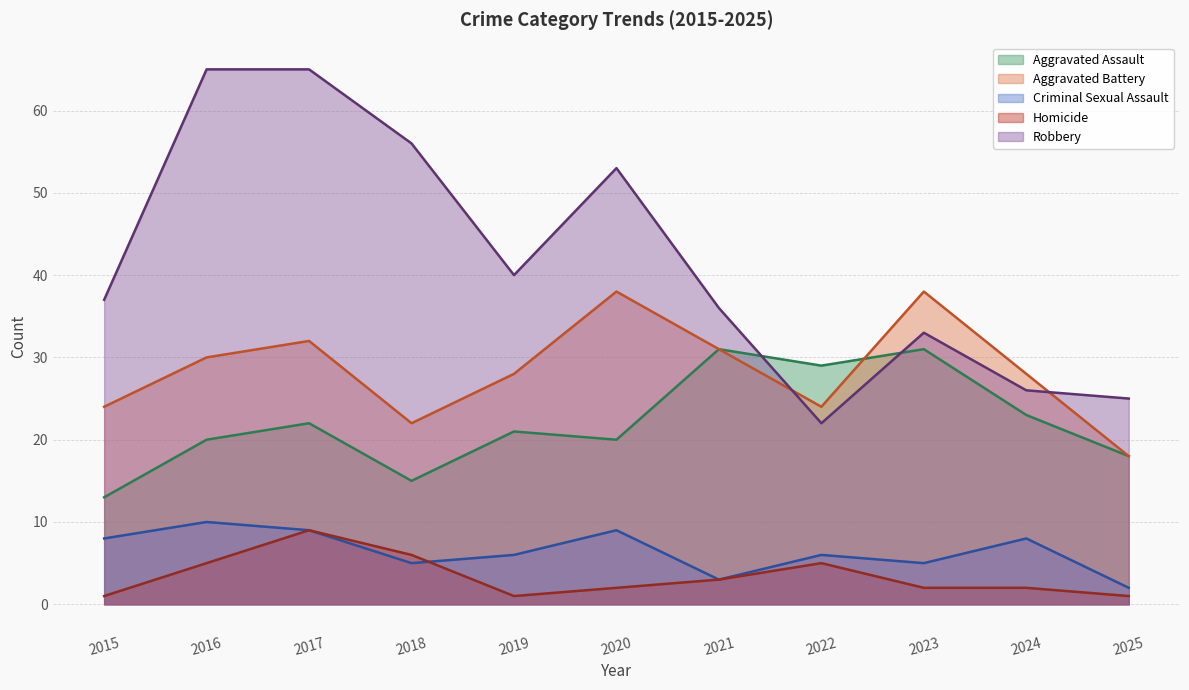

What is the sum of the Aggravated Battery values at 2023 and 2018?

60